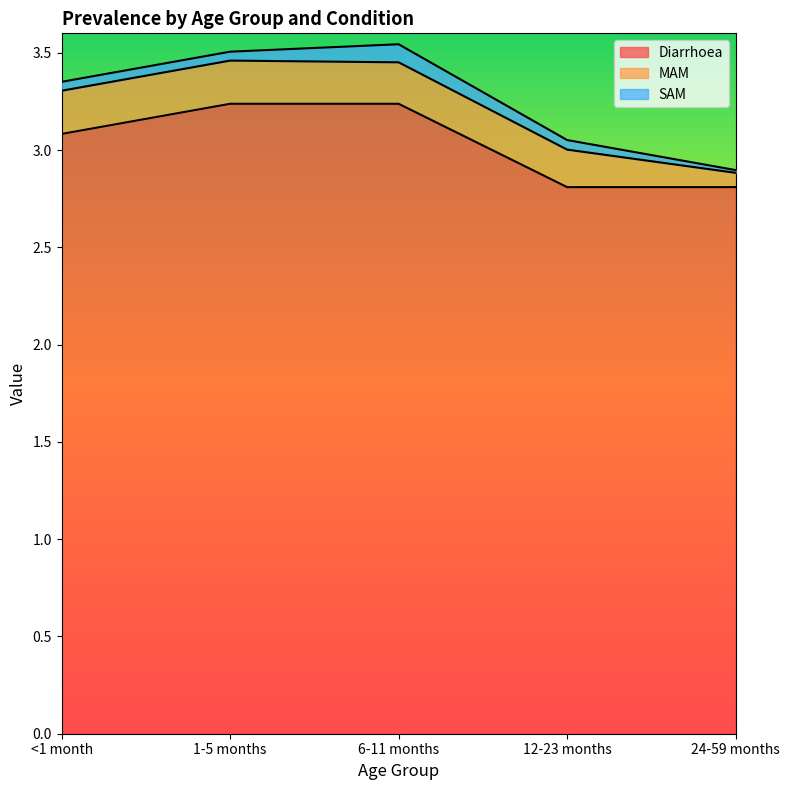

Count the number of categories in the chart.

5